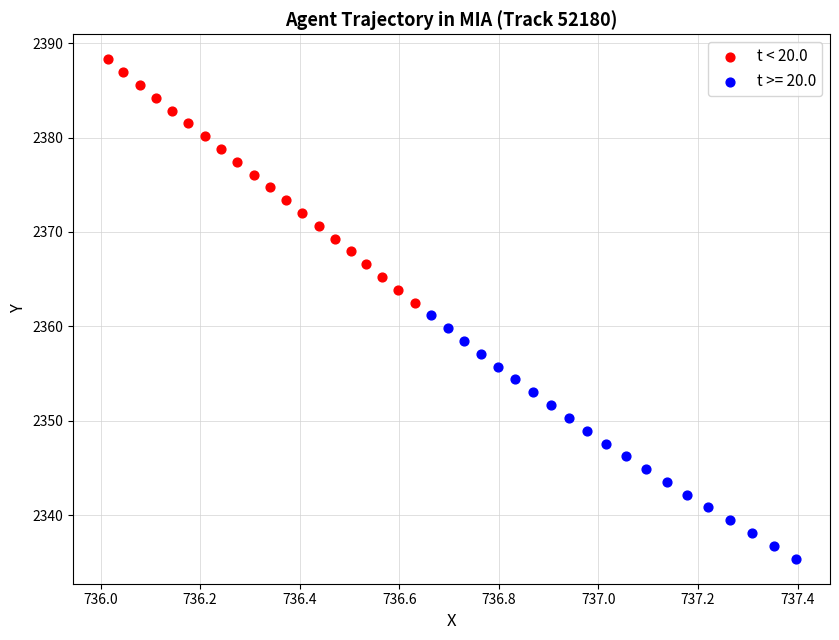

Which series reaches the minimum Y coordinate?

t >= 20.0